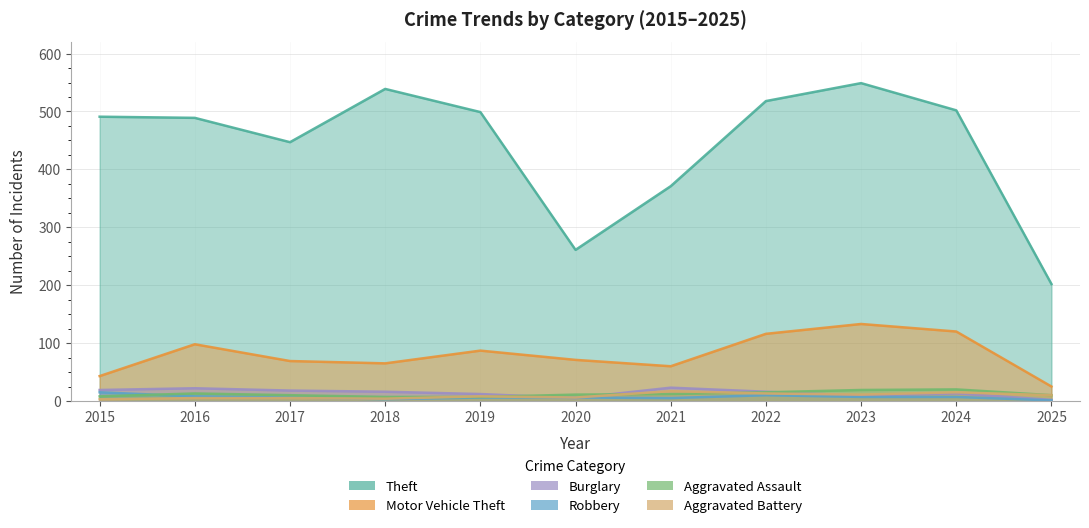

What is the difference between the maximum and minimum values in the Theft series?

347